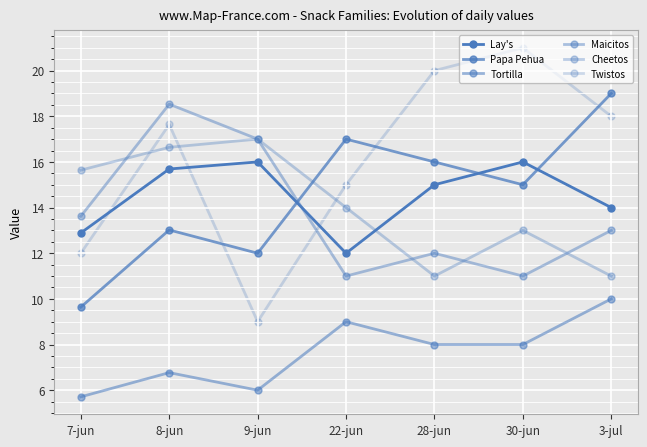

Between 22-jun and 8-jun, which is larger?

8-jun